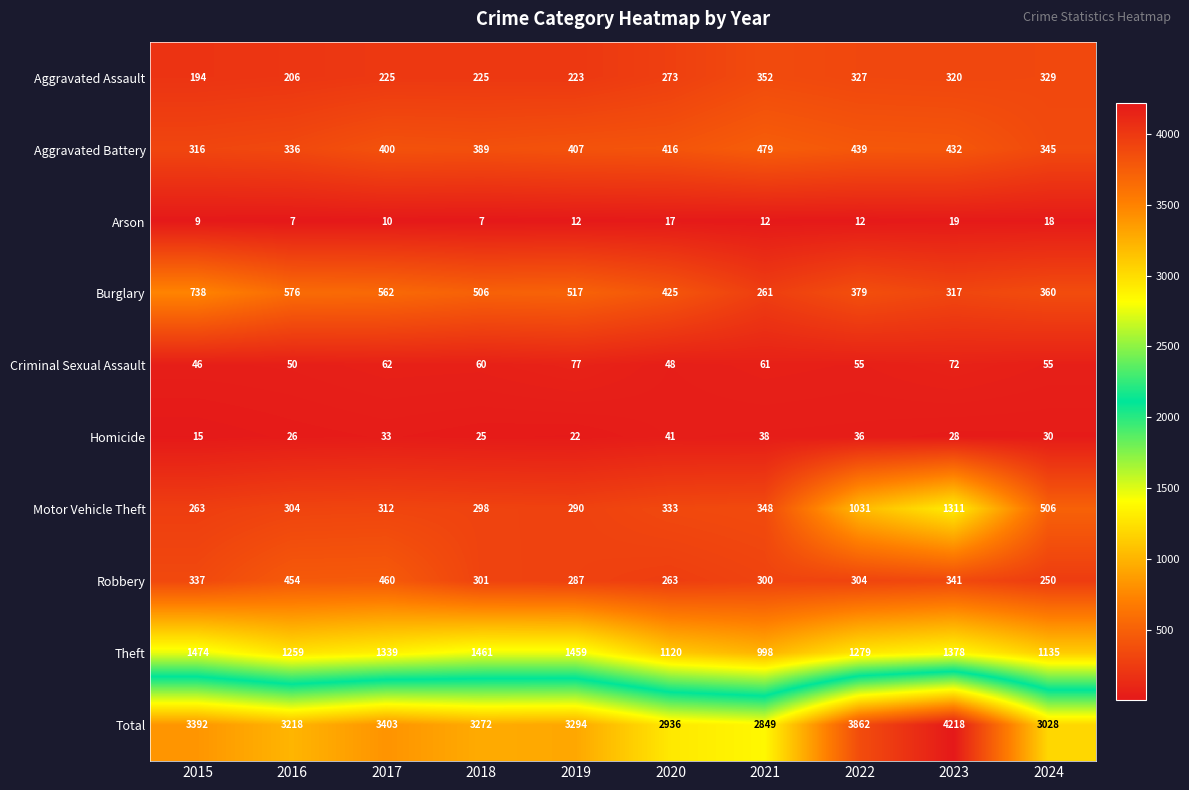

The Burglary series shows 738 at 2015. True or false?

True